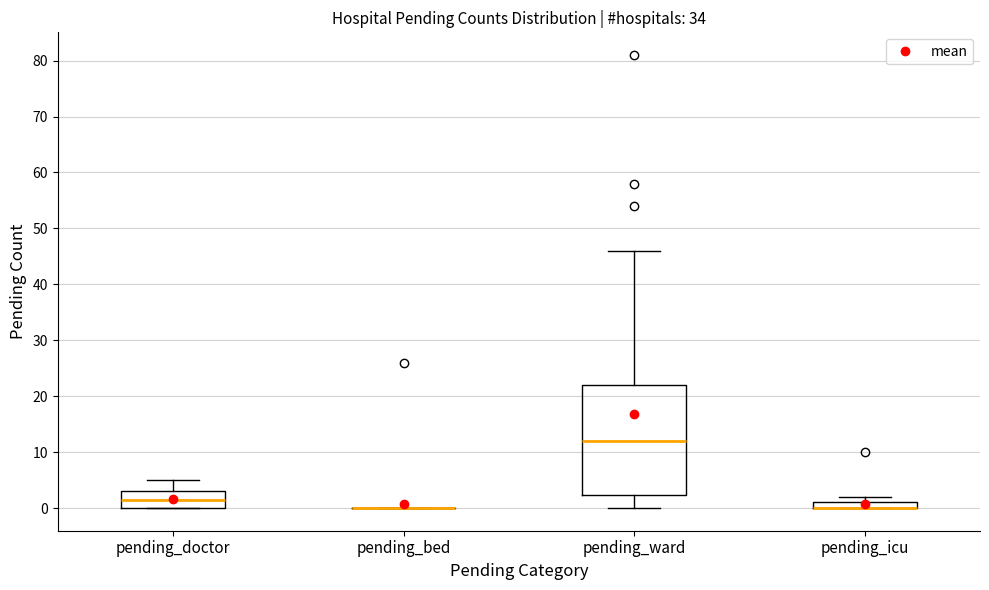

Where is the upper edge of the box for pending_doctor on the y-axis? The values are not printed on the chart, so give them approximately, as read against the axis.

3